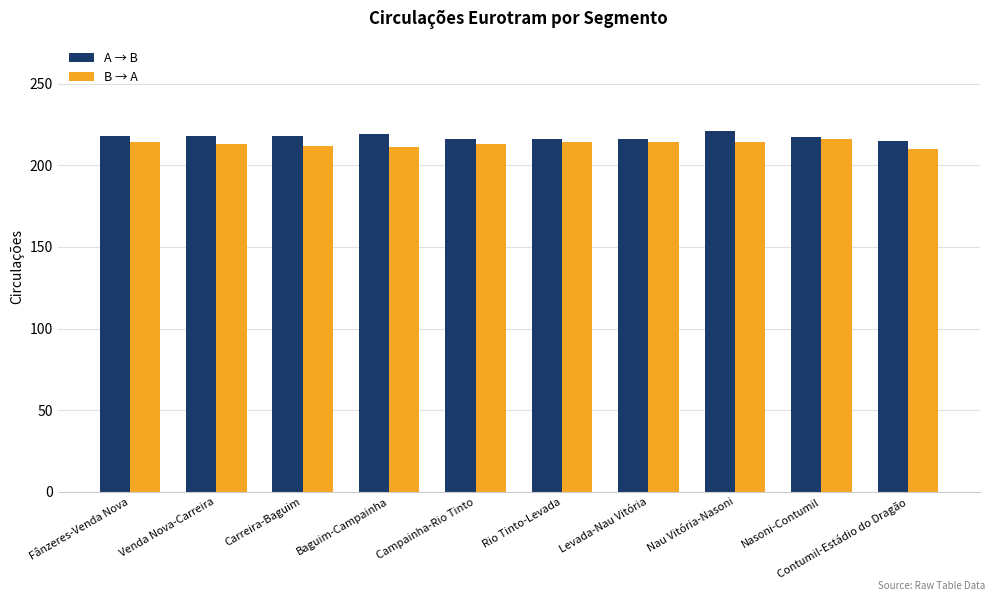

How many bars are there in each group?

2